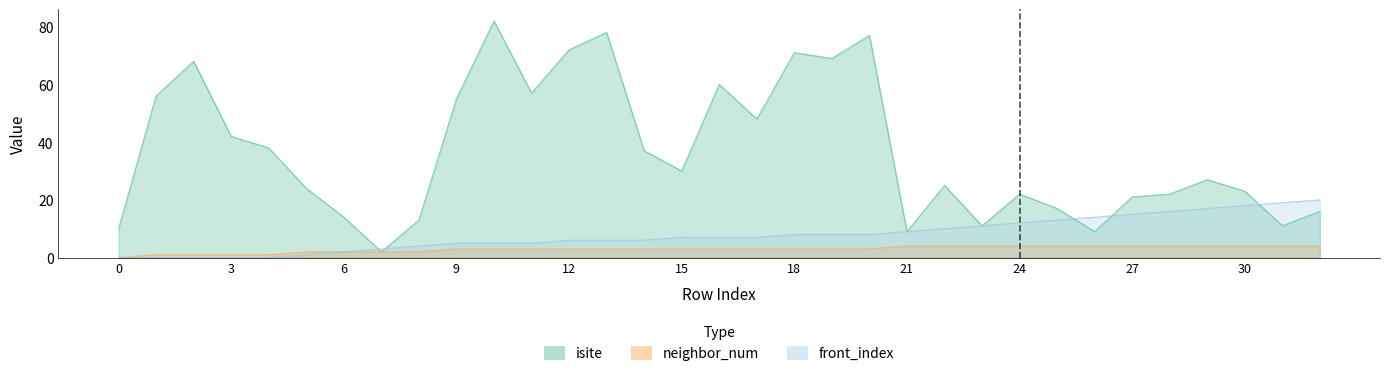

Count the number of categories in the chart.

33